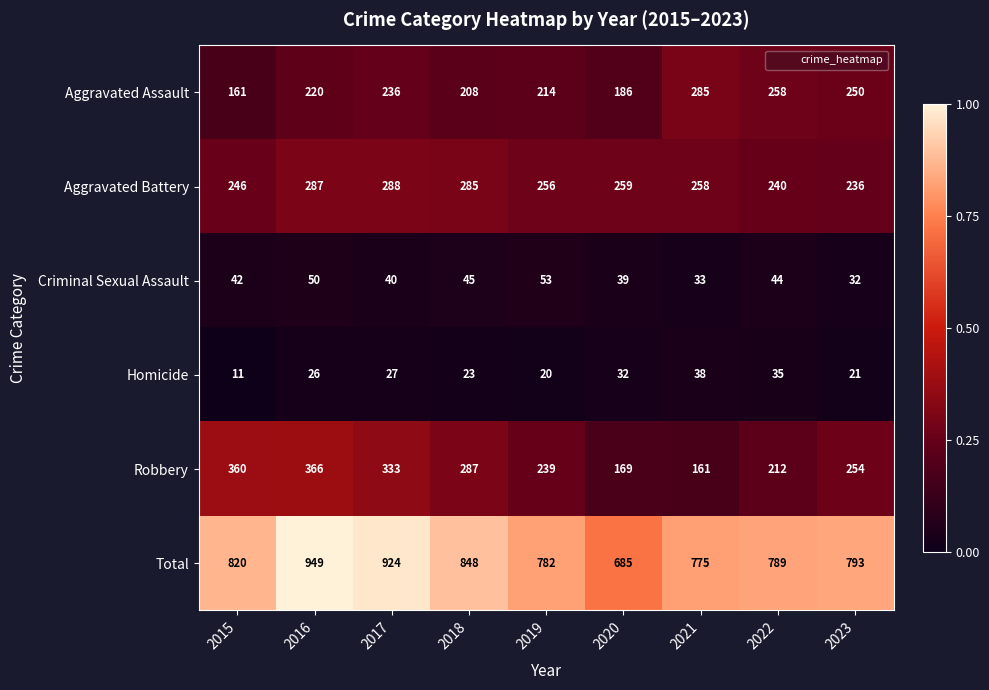

Which series has the largest range (max minus min)?

Total